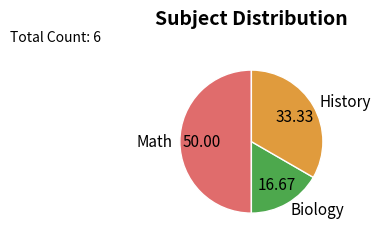

Is it true that History is 47% of the pie?

False